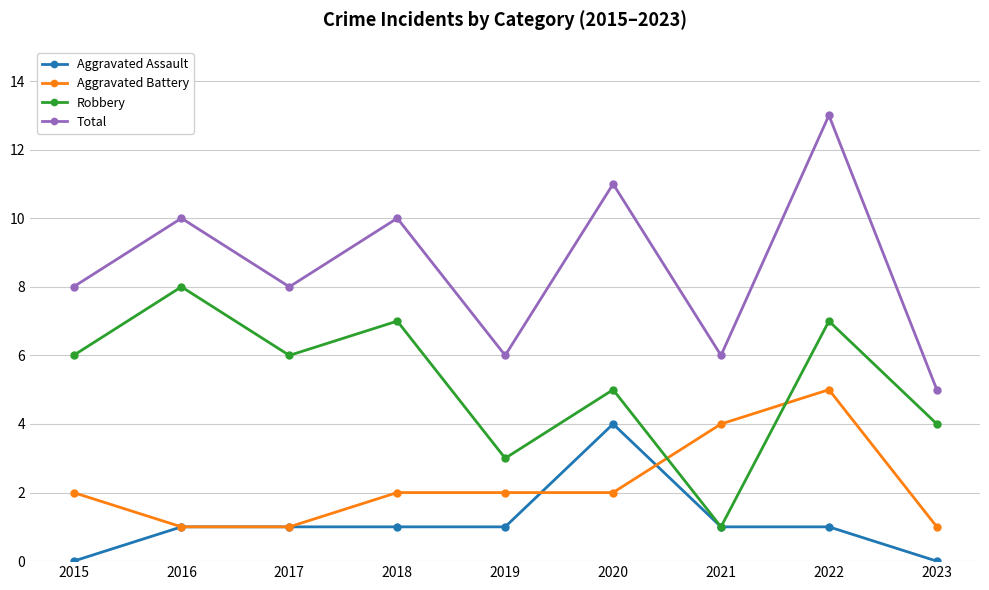

At 2023, list the series in order from largest to smallest.

Total, Robbery, Aggravated Battery, Aggravated Assault